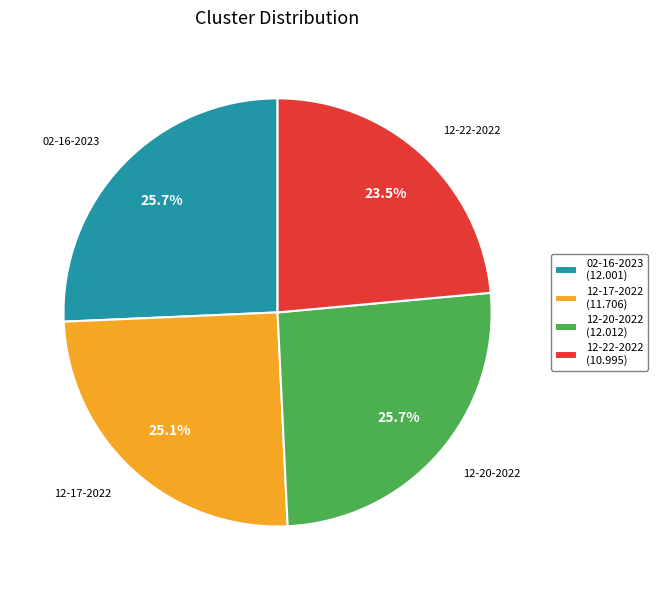

What portion of the pie excludes 02-16-2023 (12.001)?

74.3%